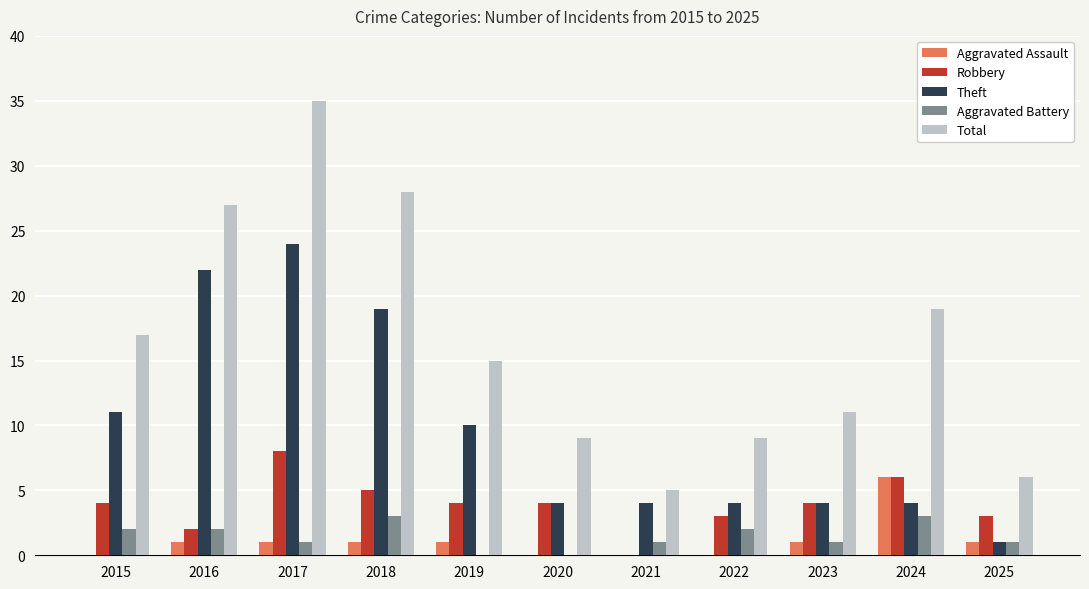

What value does the Total series have at 2023?

11